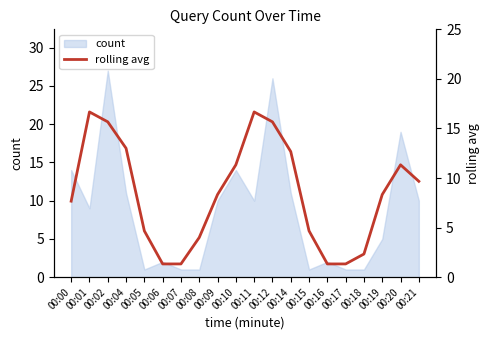

How many points are higher than both their immediate neighbors (excluding endpoints)?

3